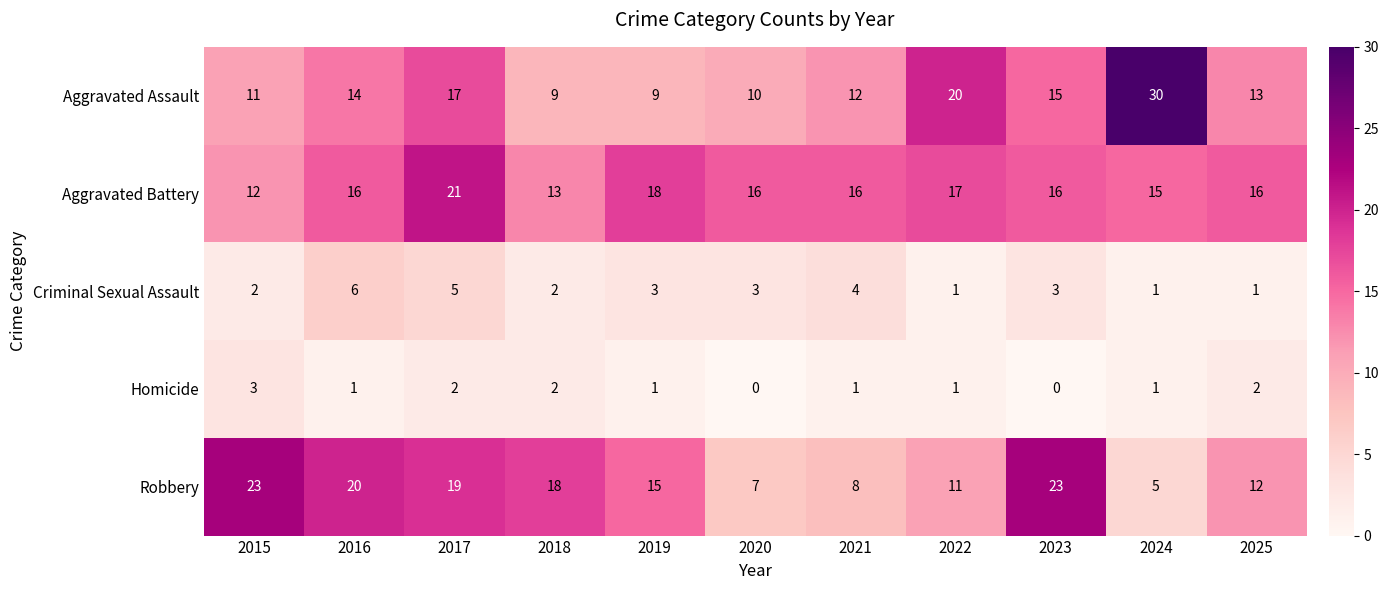

At 2015, list the series in order from smallest to largest.

Criminal Sexual Assault, Homicide, Aggravated Assault, Aggravated Battery, Robbery